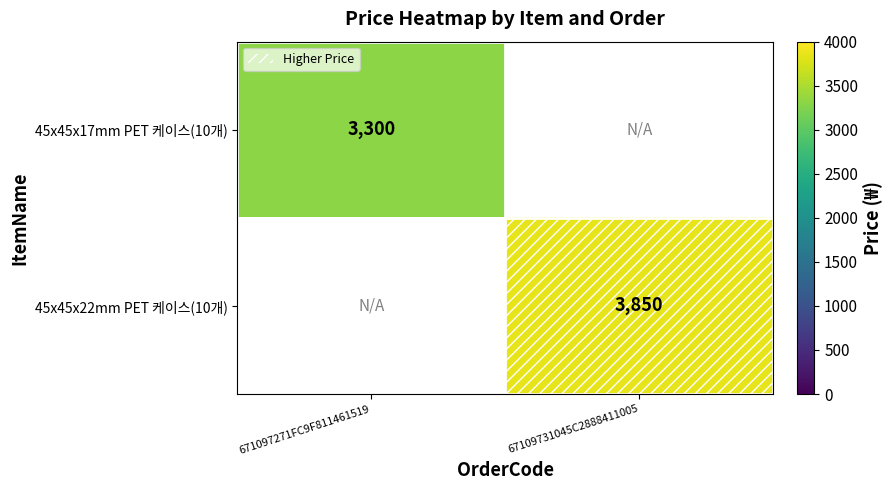

True or false: 45x45x22mm PET 케이스(10개) has a value of 6778 at 67109731045C2888411005.

False